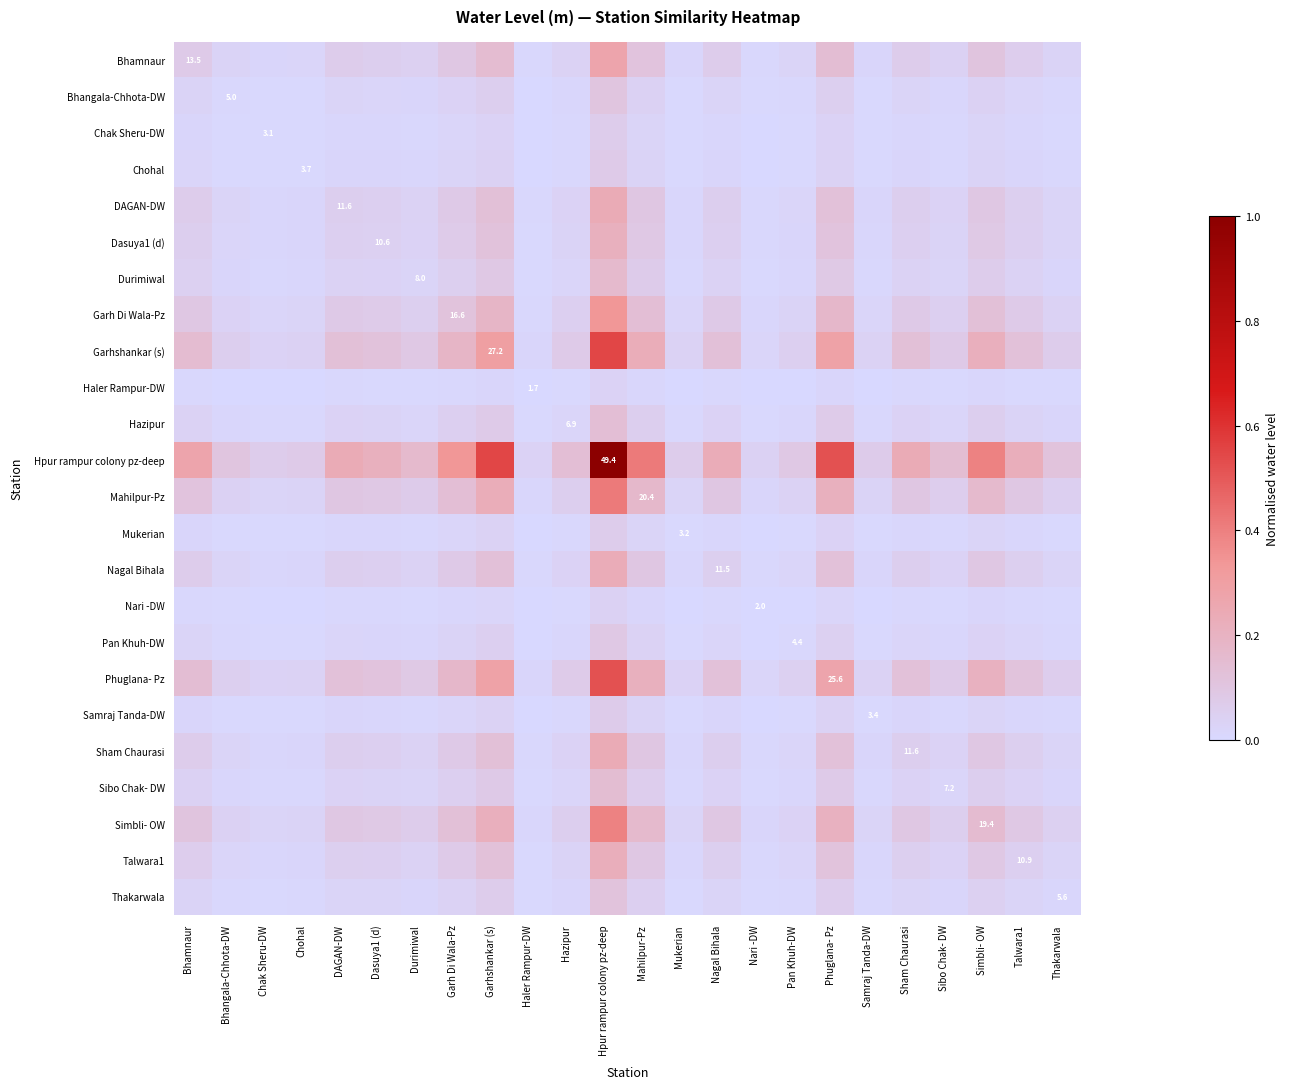

Is it true that Sibo Chak- DW equals 0.1 at Garhshankar (s)?

True